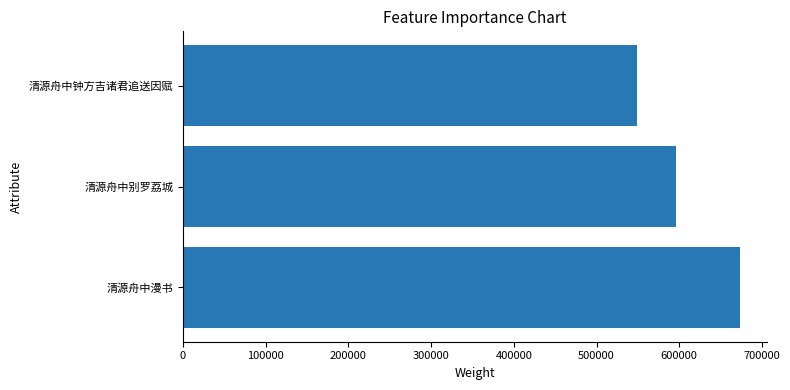

List the labels in order of value, smallest first.

清源舟中钟方吉诸君追送因赋, 清源舟中别罗荔城, 清源舟中漫书